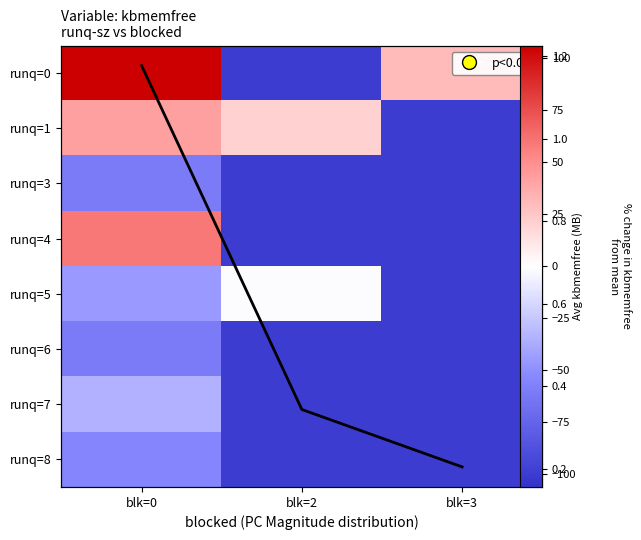

What is the difference between the highest and lowest values at blk=2?

120.2